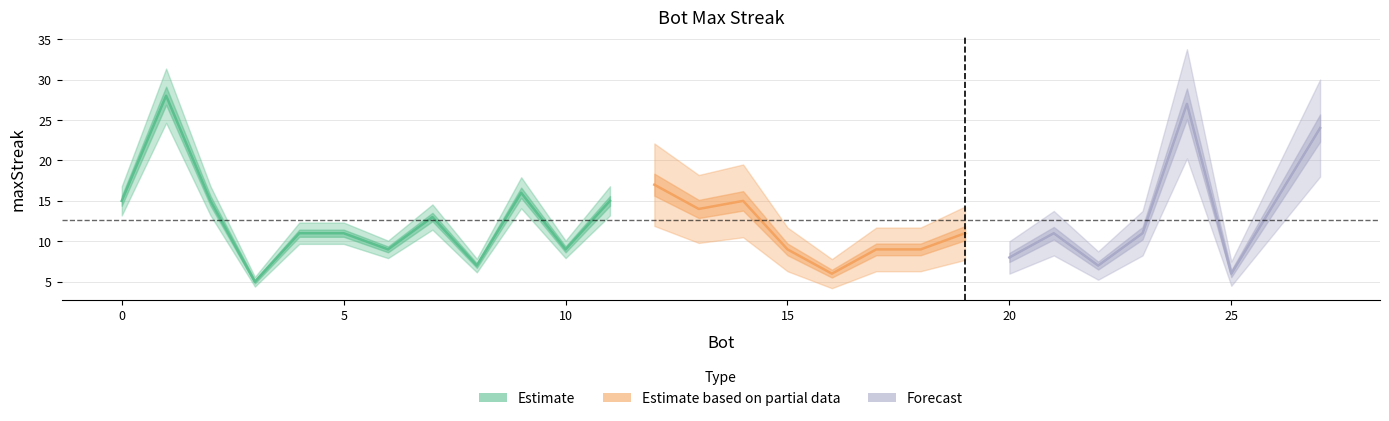

Does the chart display data point markers on the line(s)?

No